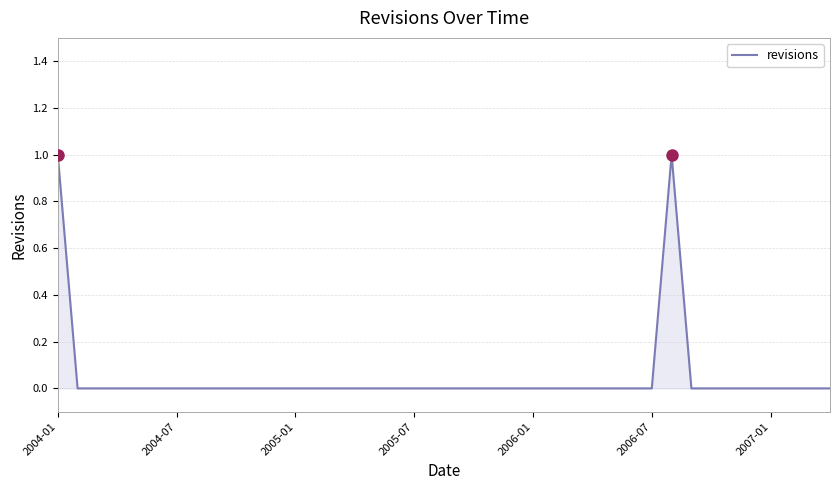

Does the chart display data point markers on the line(s)?

No